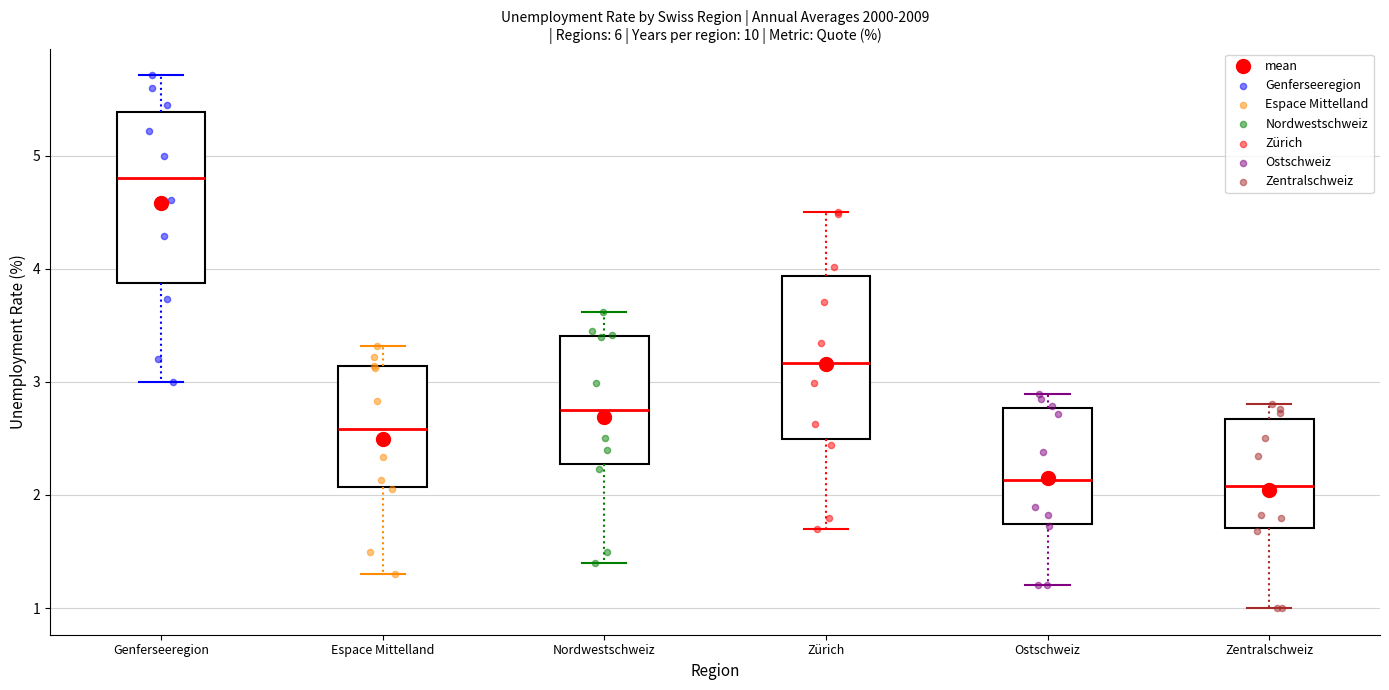

Where is the upper edge of the box for Zürich on the y-axis? The values are not printed on the chart, so give them approximately, as read against the axis.

3.9